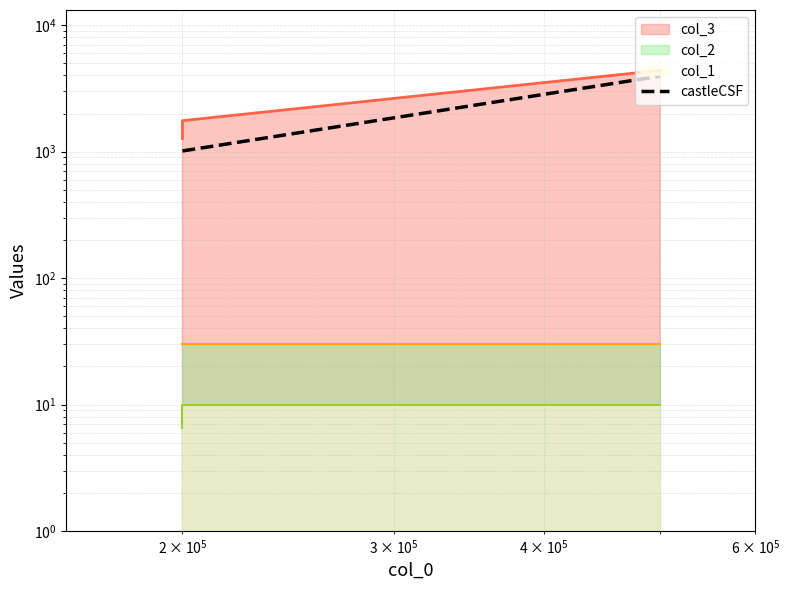

Reading left to right, what are all the values shown in this chart?

1011.3	3949.1